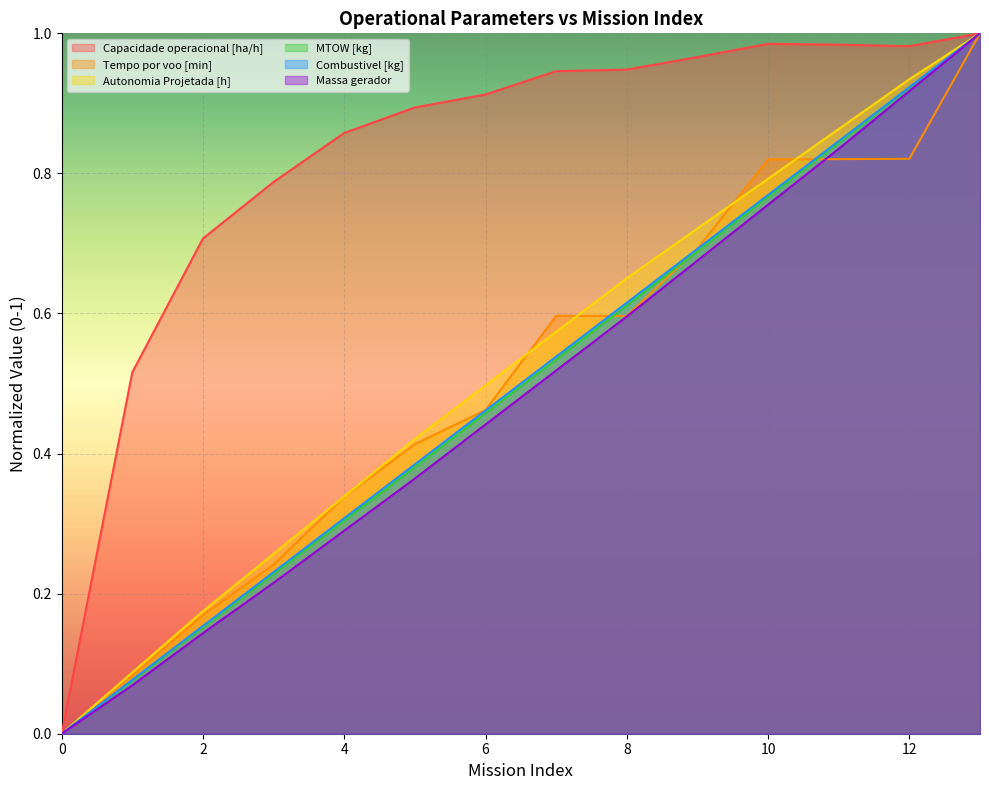

How many lines are shown in the chart?

6